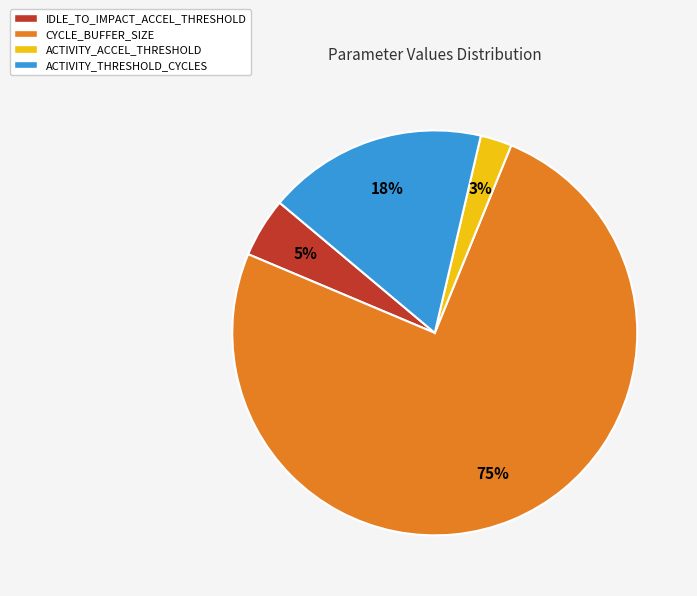

Is the sum of IDLE_TO_IMPACT_ACCEL_THRESHOLD and CYCLE_BUFFER_SIZE greater than half?

Yes